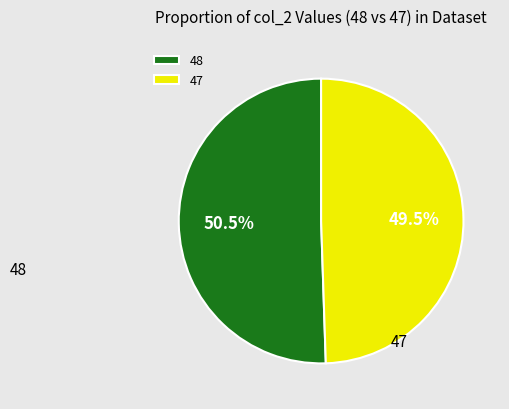

What is the largest slice in the pie chart?

48